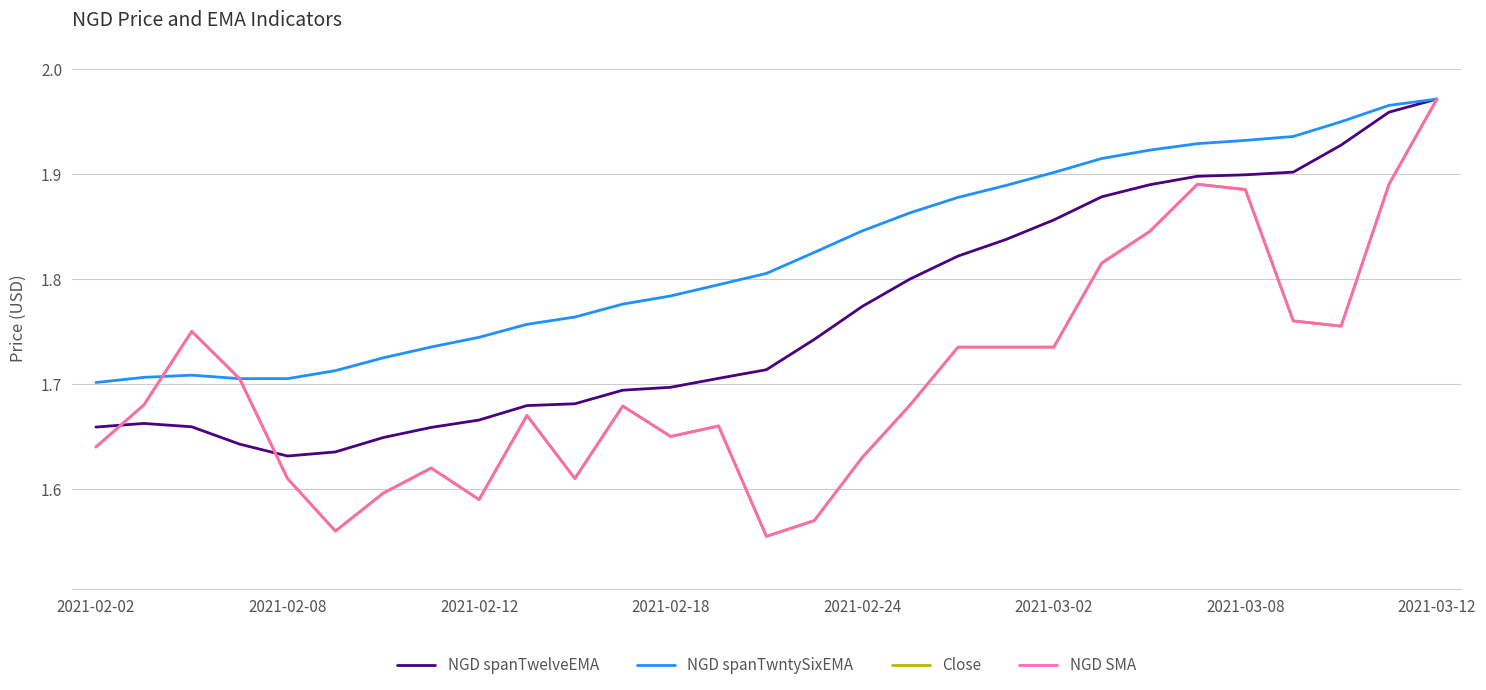

Does the chart display data point markers on the line(s)?

No